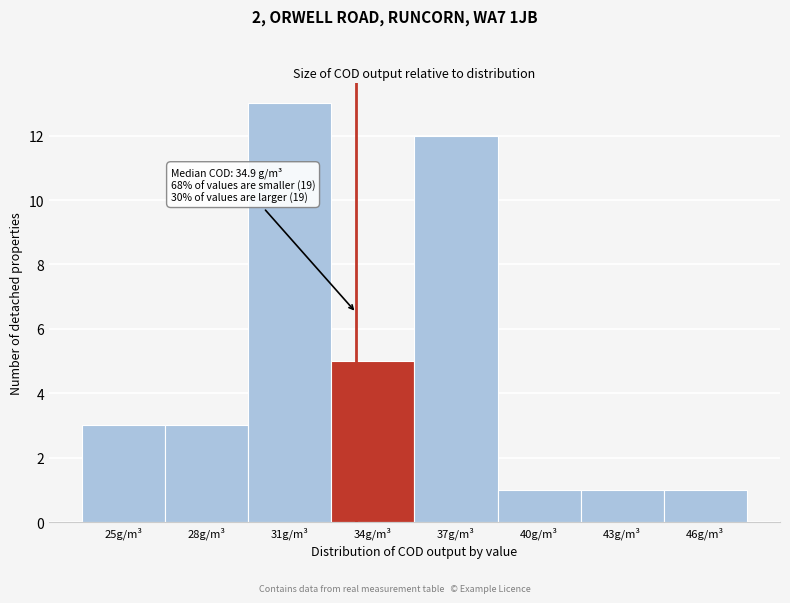

Reading left to right, transcribe all the data shown in this chart.

25g/m³=3	28g/m³=3	31g/m³=13	34g/m³=5	37g/m³=12	40g/m³=1	43g/m³=1	46g/m³=1